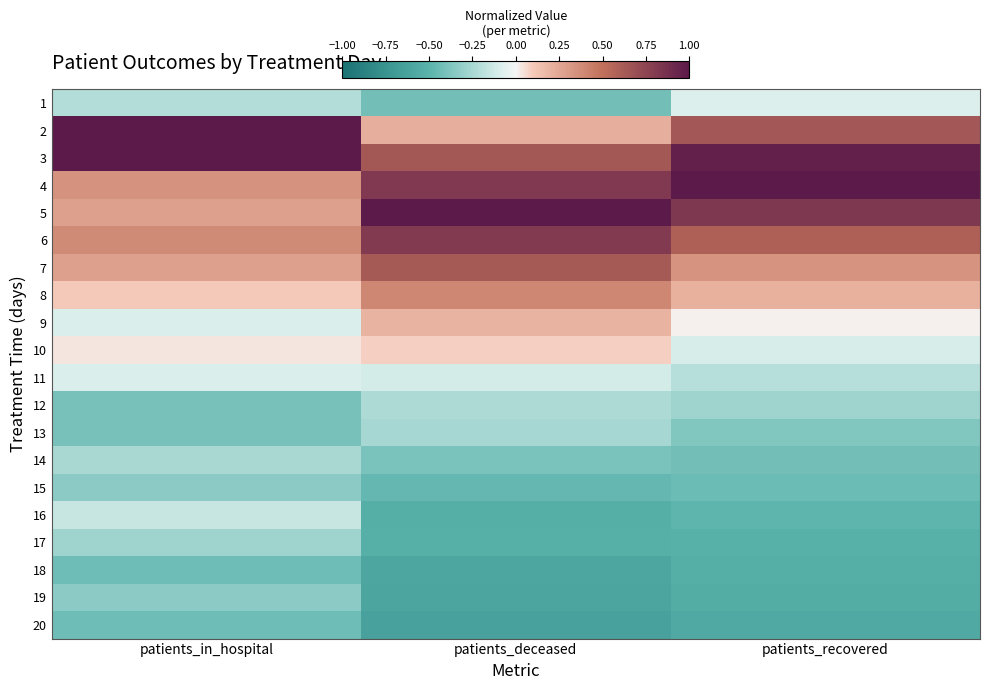

Which series has the largest range (max minus min)?

2